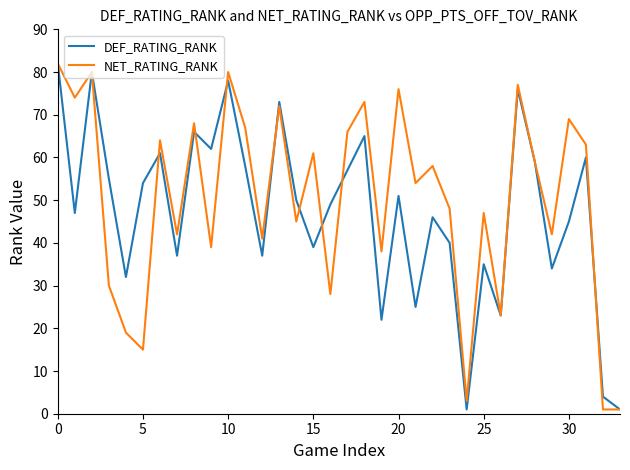

What is the greatest value displayed?

82